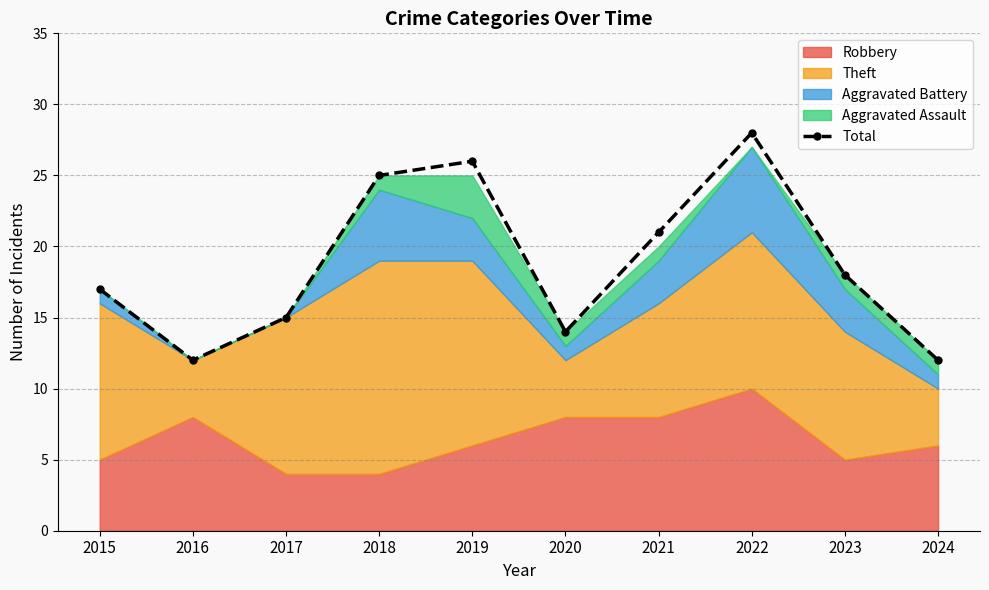

Does the chart have visible grid lines?

Yes